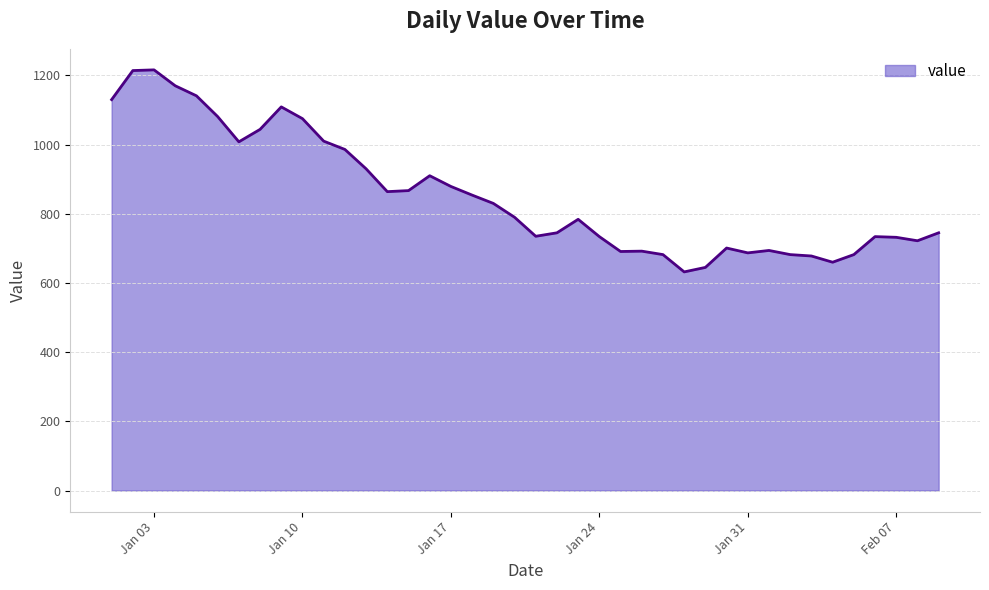

What is the difference between the maximum and minimum values?

584